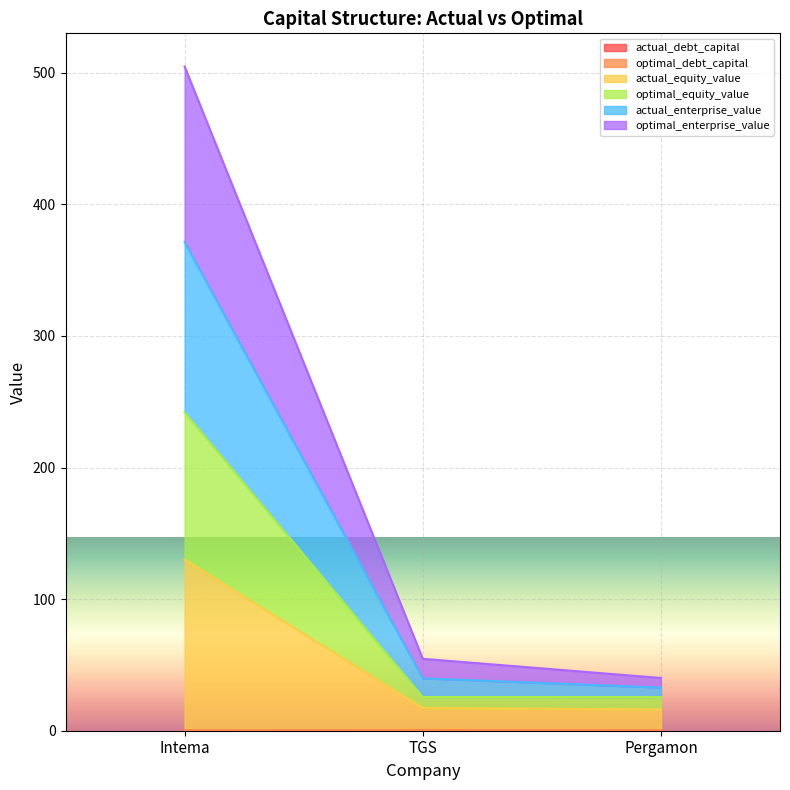

What is the value of the actual_equity_value point at the 3rd from the left?

16.2